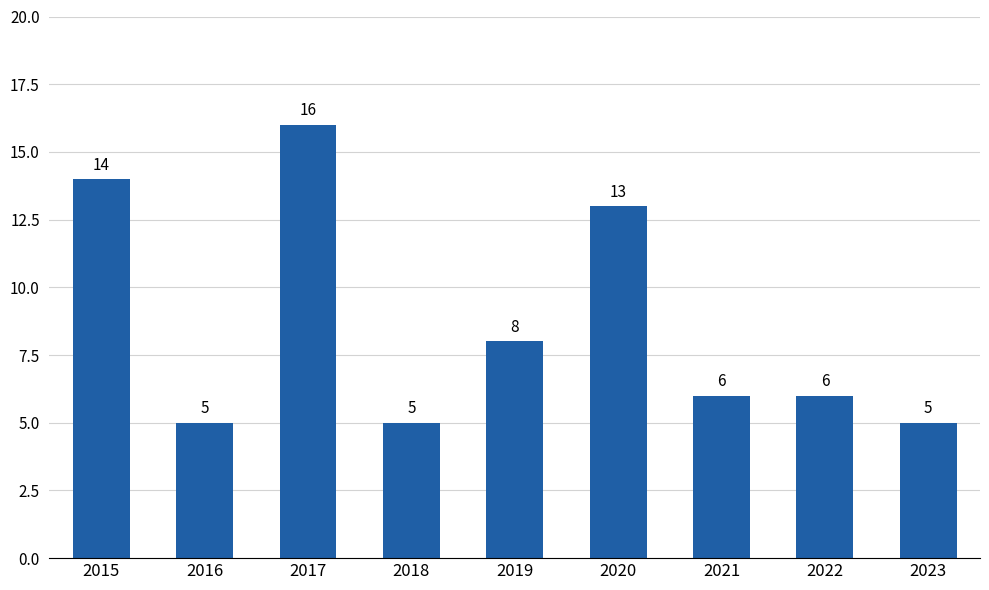

At which category does the chart reach its peak across all series?

2017